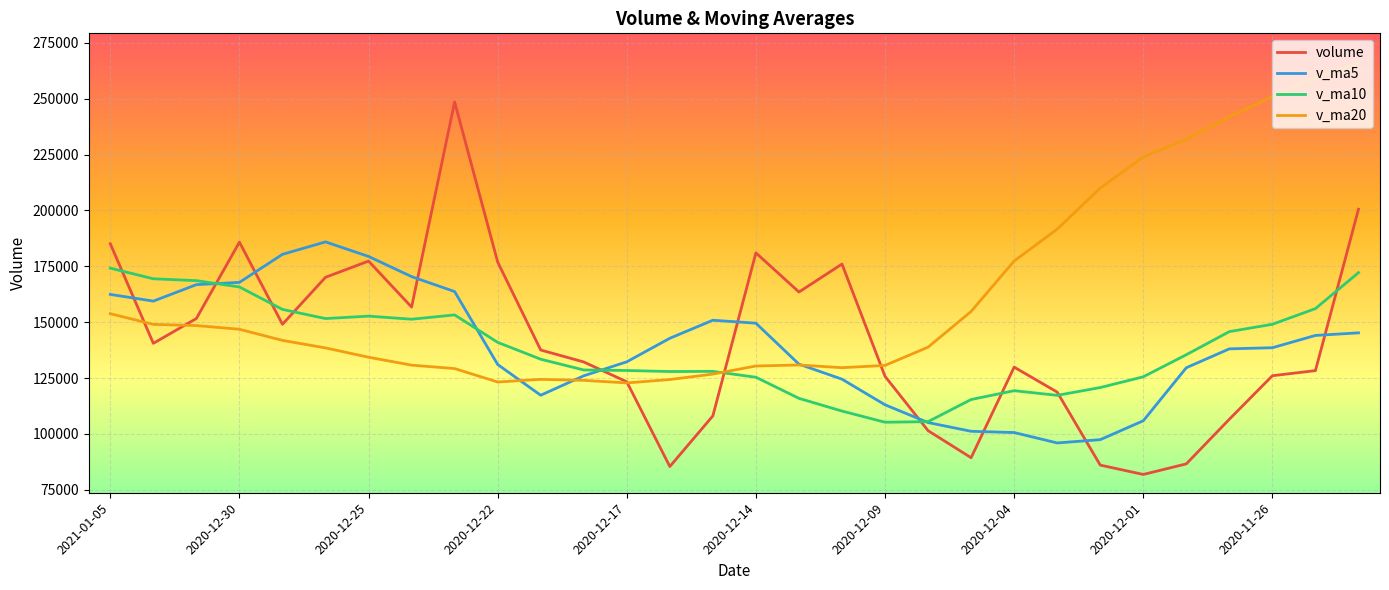

Which series has the largest total across all categories?

v_ma20